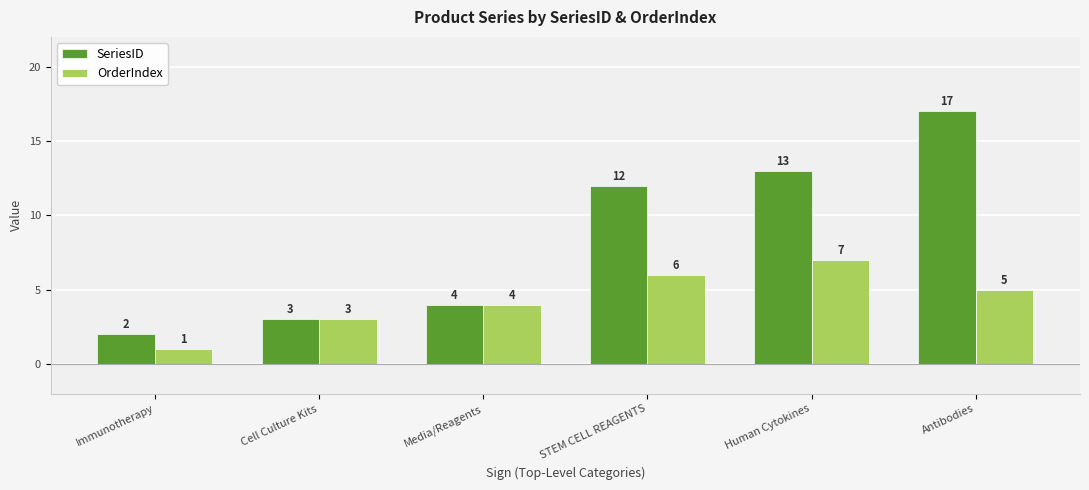

What position from the left is Cell Culture Kits?

2